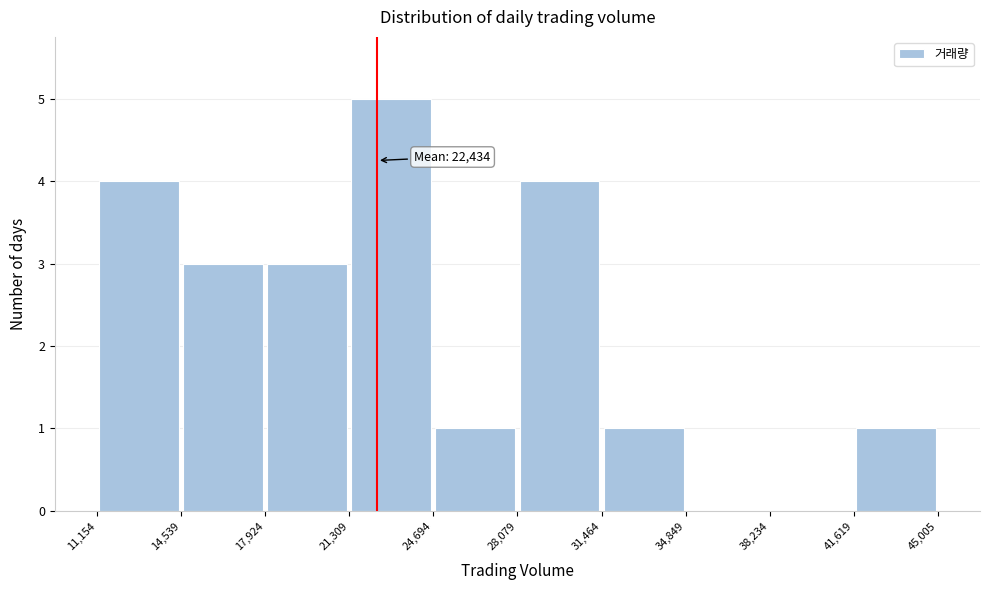

Which range on the x-axis has the tallest bar?

21,309 to 24,694